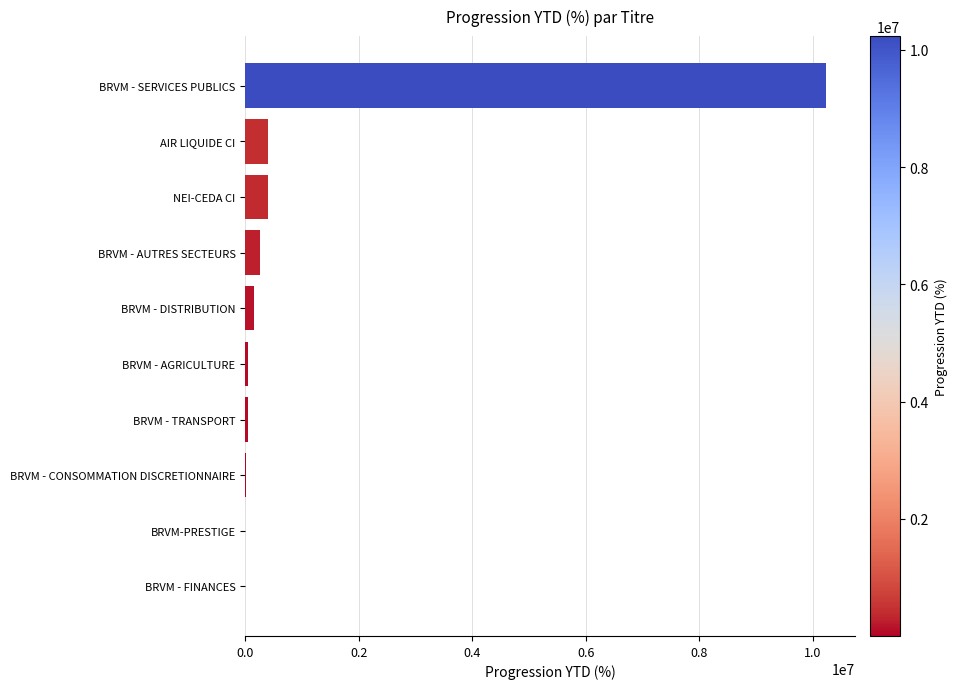

Is it true that the value at BRVM - SERVICES PUBLICS is 6157489.1?

False